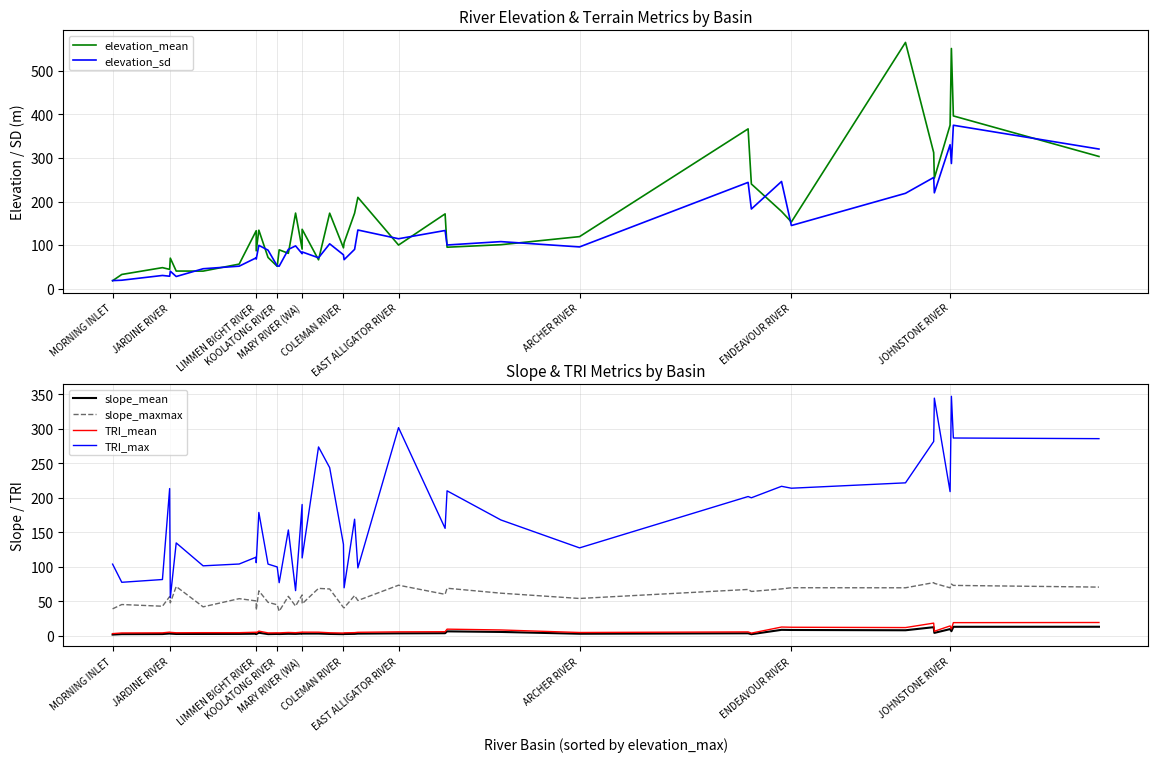

What is the value of the slope_mean point at the 21st from the left?

2.3